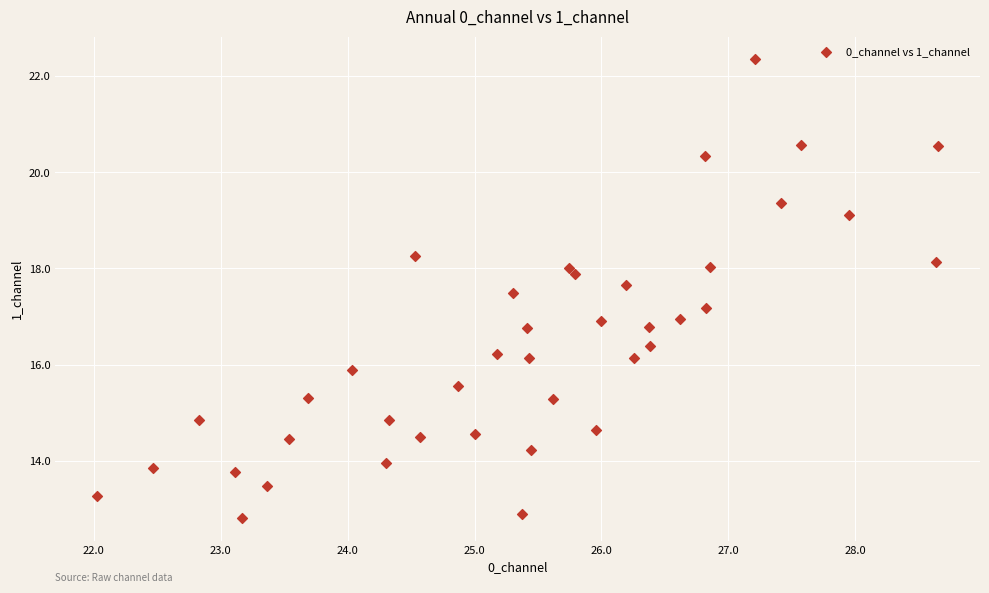

What is the range of Y values (max minus min)?

9.5